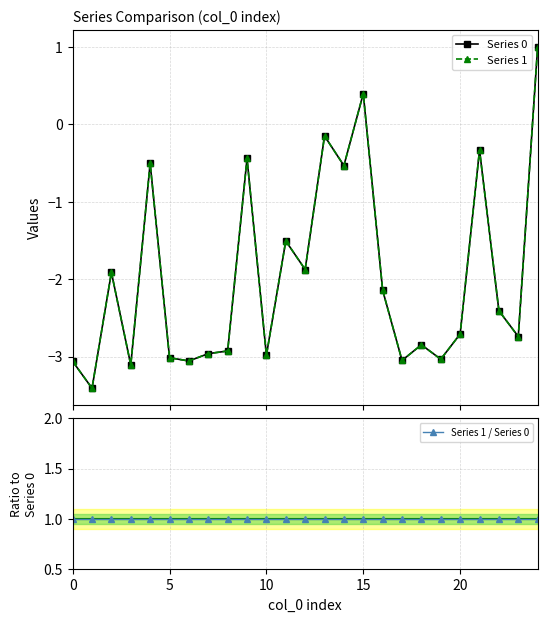

Rank the series by their maximum value, from lowest to highest.

Series 0, Series 1, Series 1 / Series 0